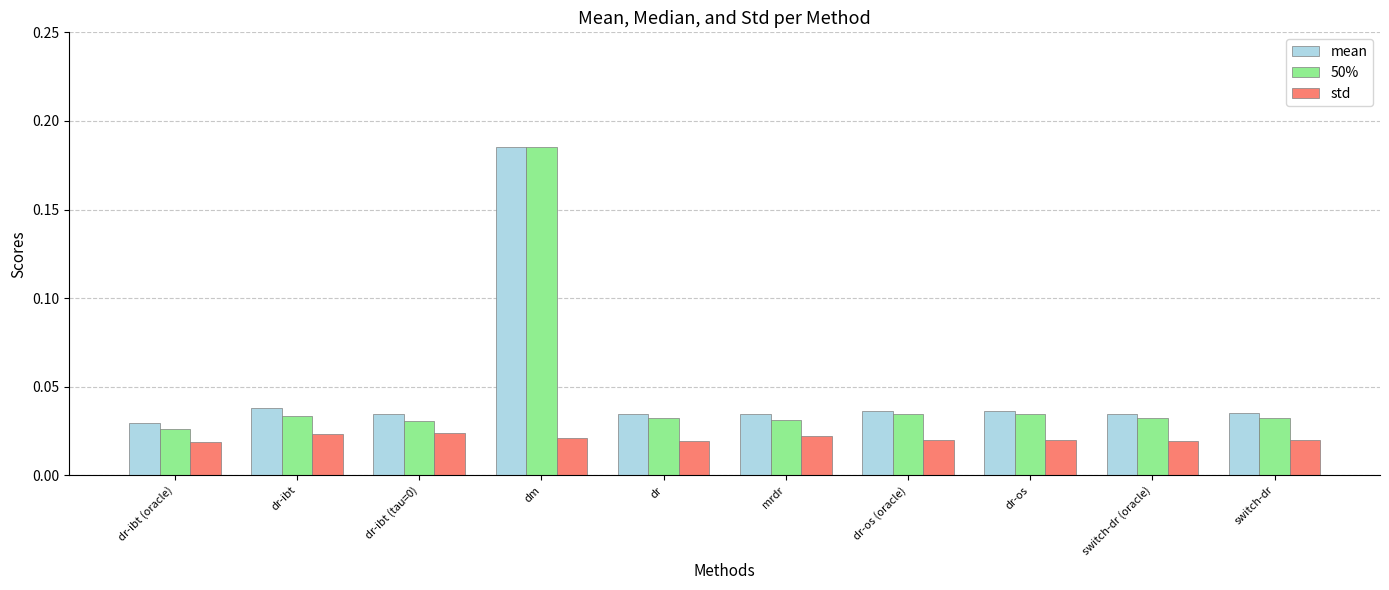

What is the sum of all mean values?

0.5